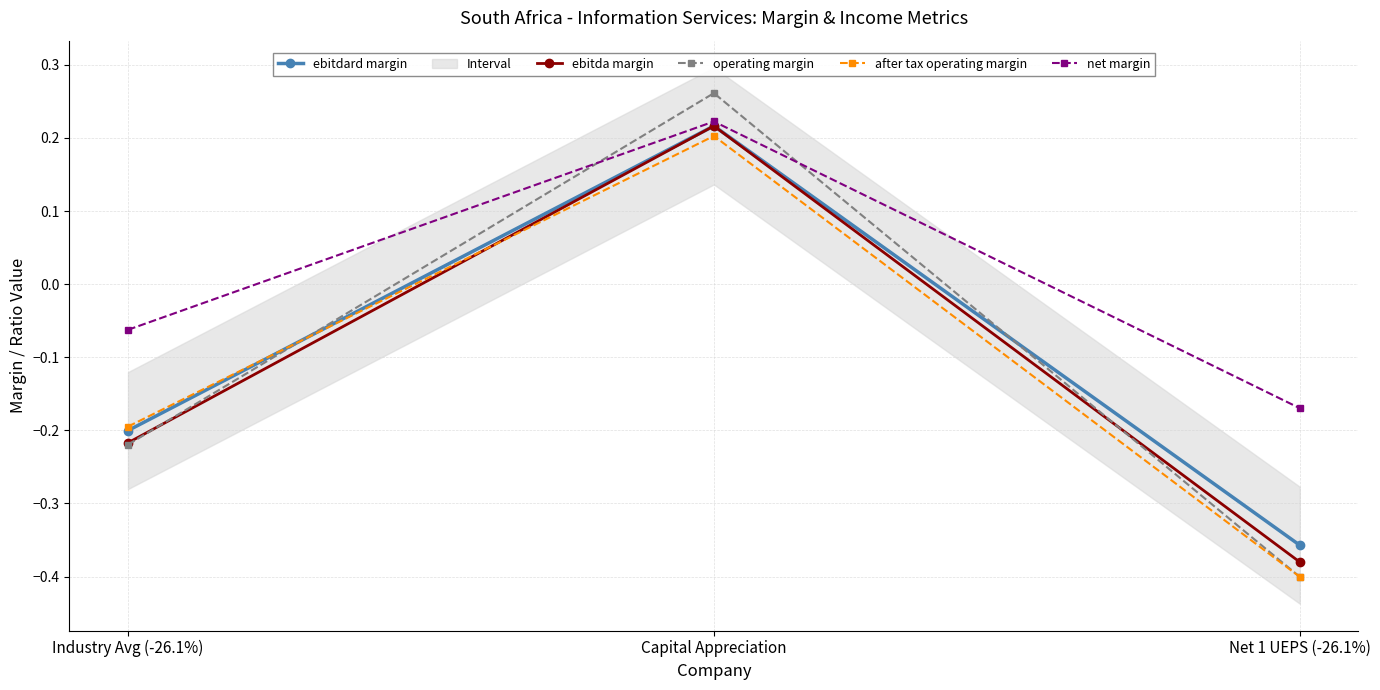

What is the minimum value for ebitdard margin?

-0.4